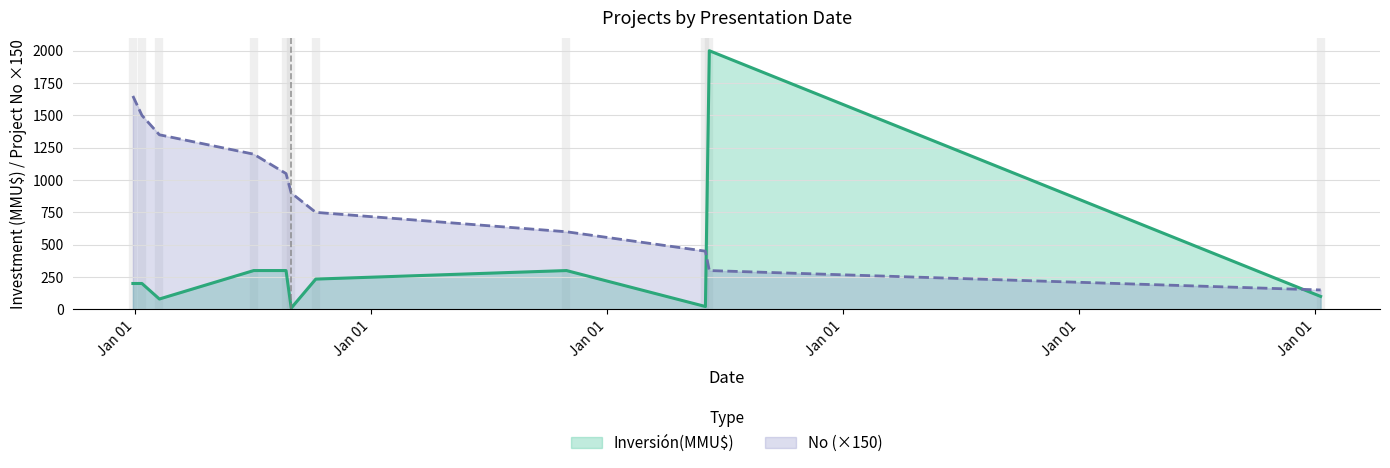

What position from the right is 08/02/2007?

9